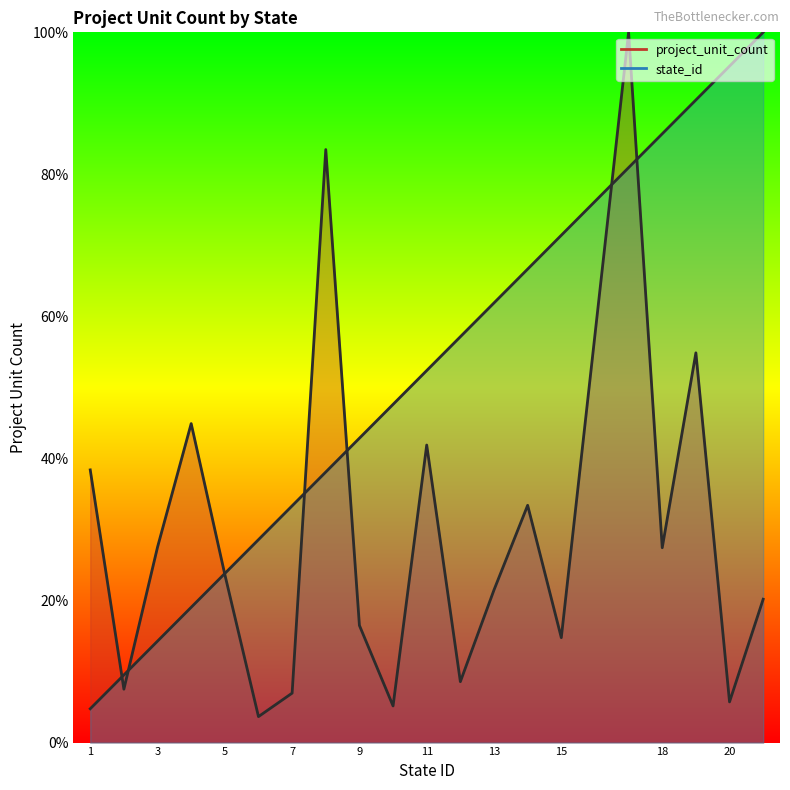

Count the number of categories in the chart.

20